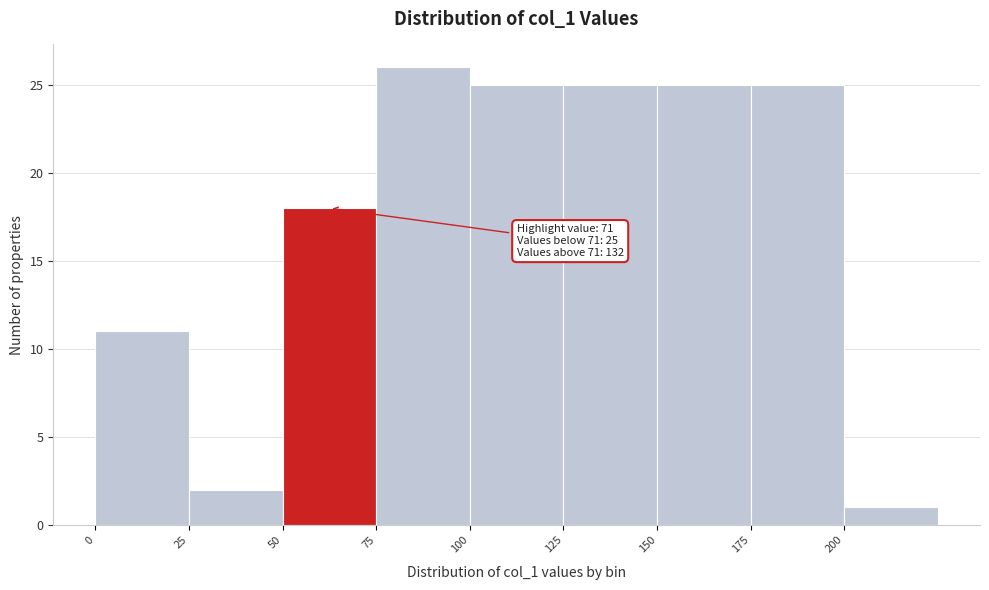

Over which range of the x-axis is the bar tallest?

75 to 100